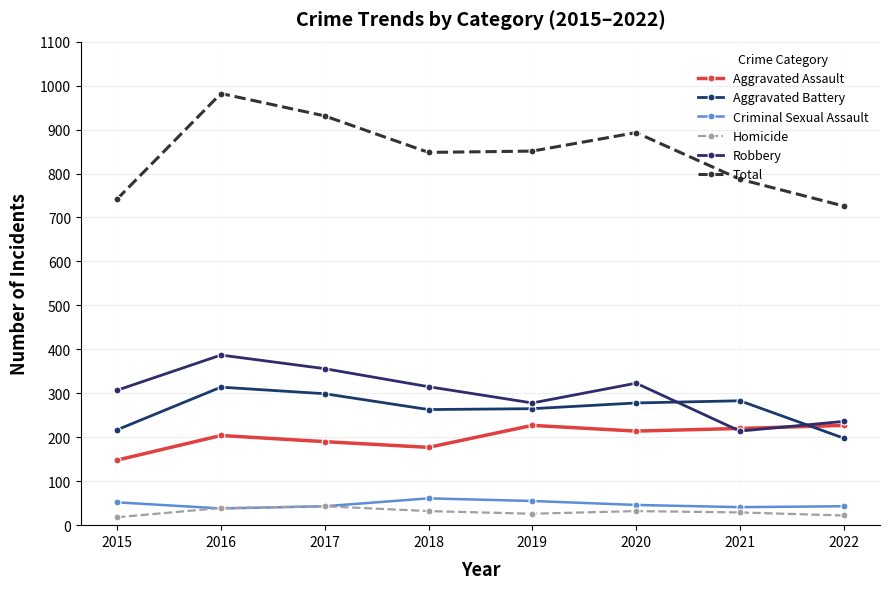

What is the difference between the second highest and minimum values in the Homicide series?

21